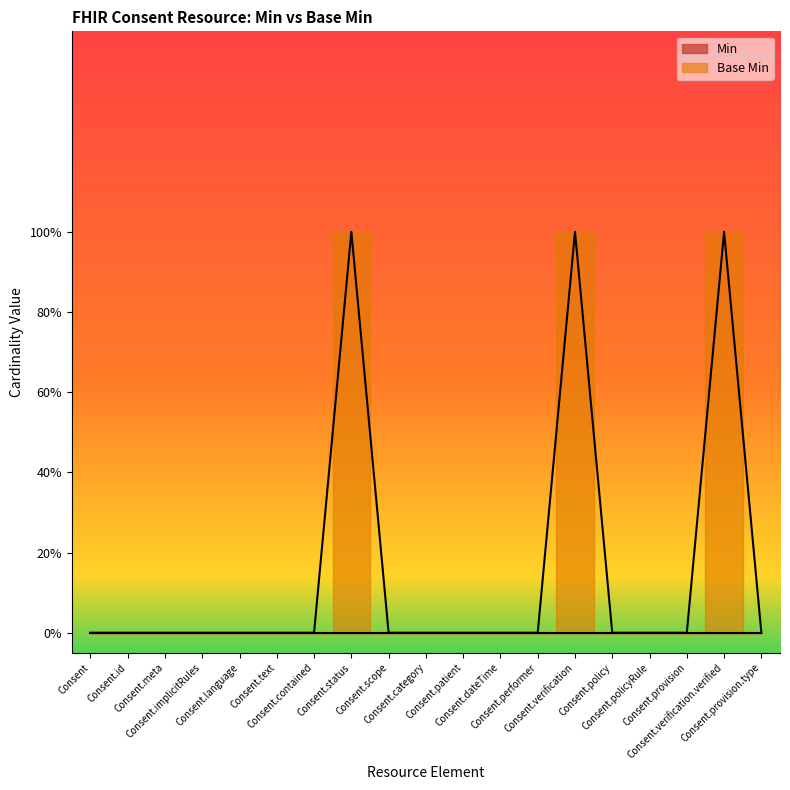

List the labels in order of value, largest first.

Consent.status, Consent.verification, Consent.verification.verified, Consent, Consent.id, Consent.meta, Consent.implicitRules, Consent.language, Consent.text, Consent.contained, Consent.scope, Consent.category, Consent.patient, Consent.dateTime, Consent.performer, Consent.policy, Consent.policyRule, Consent.provision, Consent.provision.type